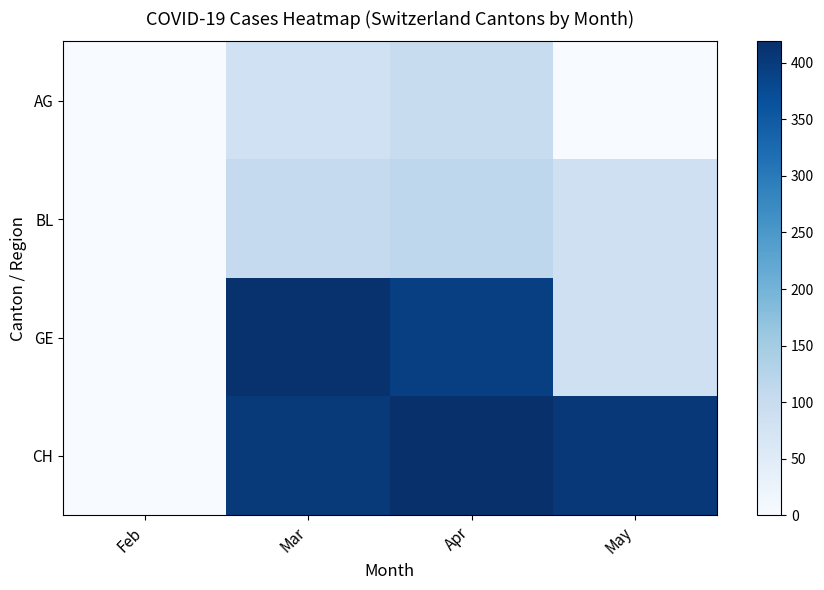

Reading right to left, extract all data points from this chart.

AG: May=0	Apr=100	Mar=85	Feb=0
BL: May=88	Apr=115	Mar=105	Feb=0
GE: May=86	Apr=394	Mar=415	Feb=0
CH: May=405	Apr=419	Mar=401	Feb=0